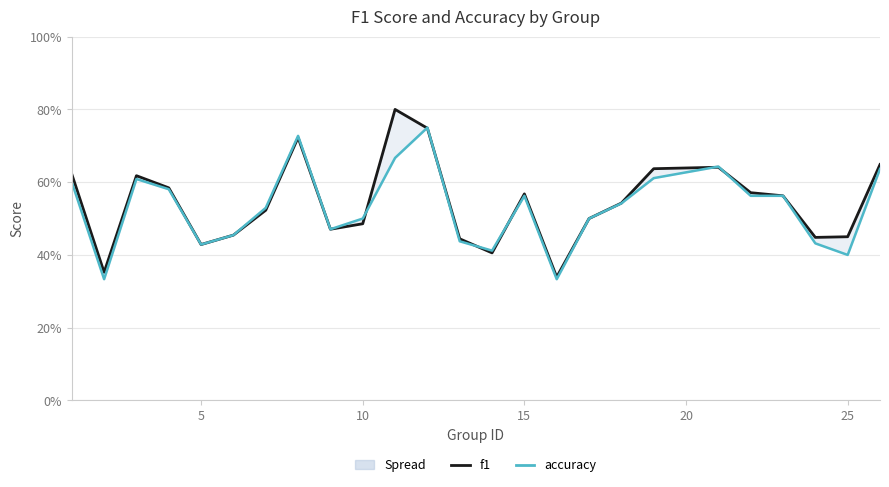

Which series has the largest range (max minus min)?

f1